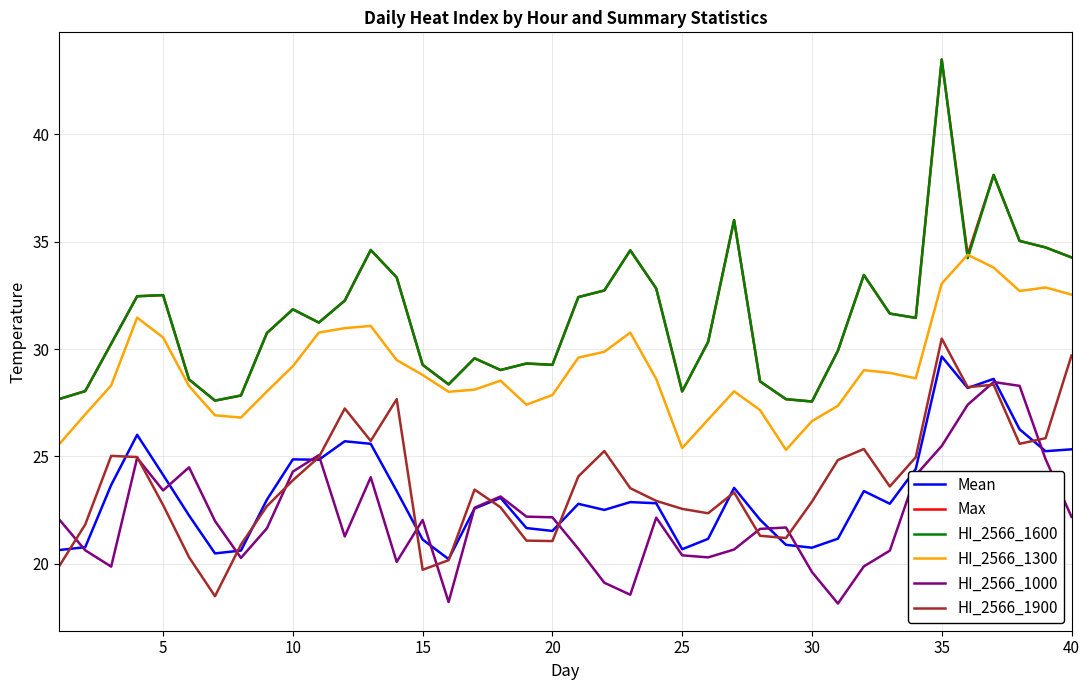

Is this an area chart (filled region under the line)?

No